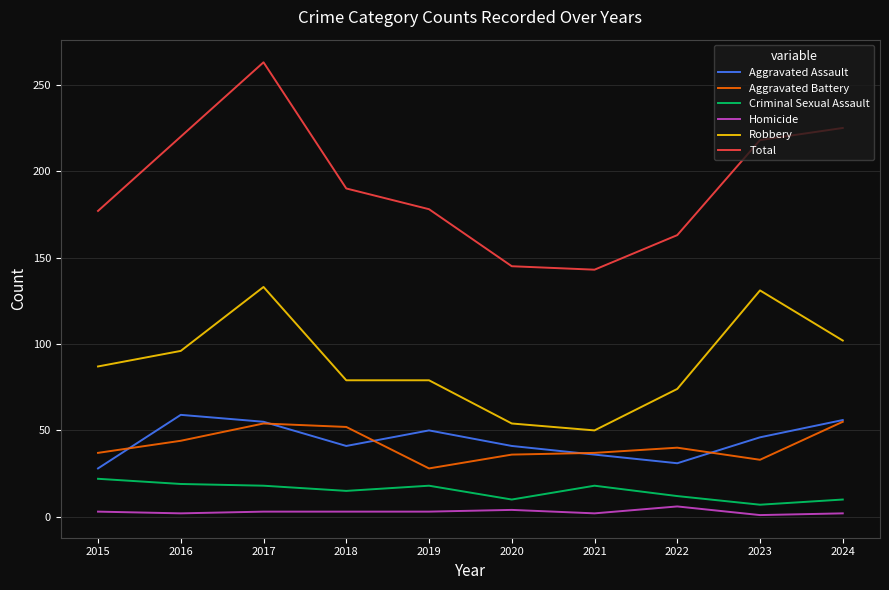

True or false: Robbery and Criminal Sexual Assault cross at least once.

False